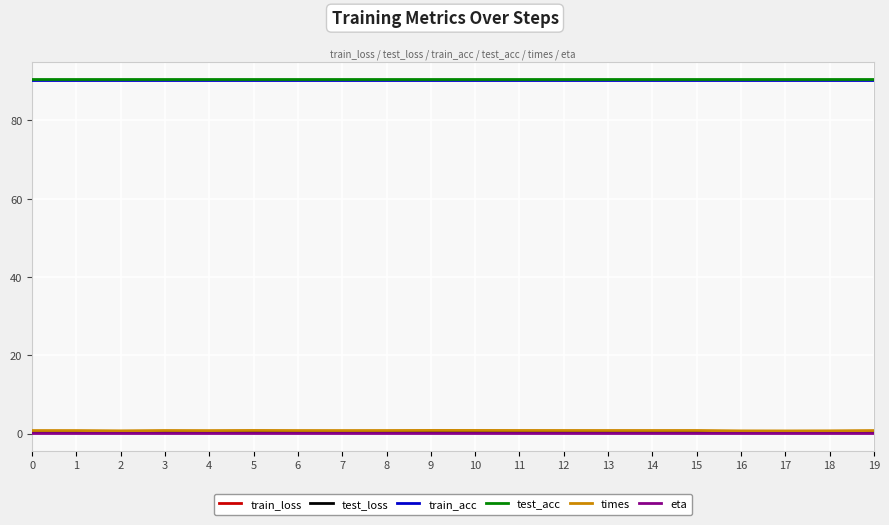

Which series has the largest range (max minus min)?

times